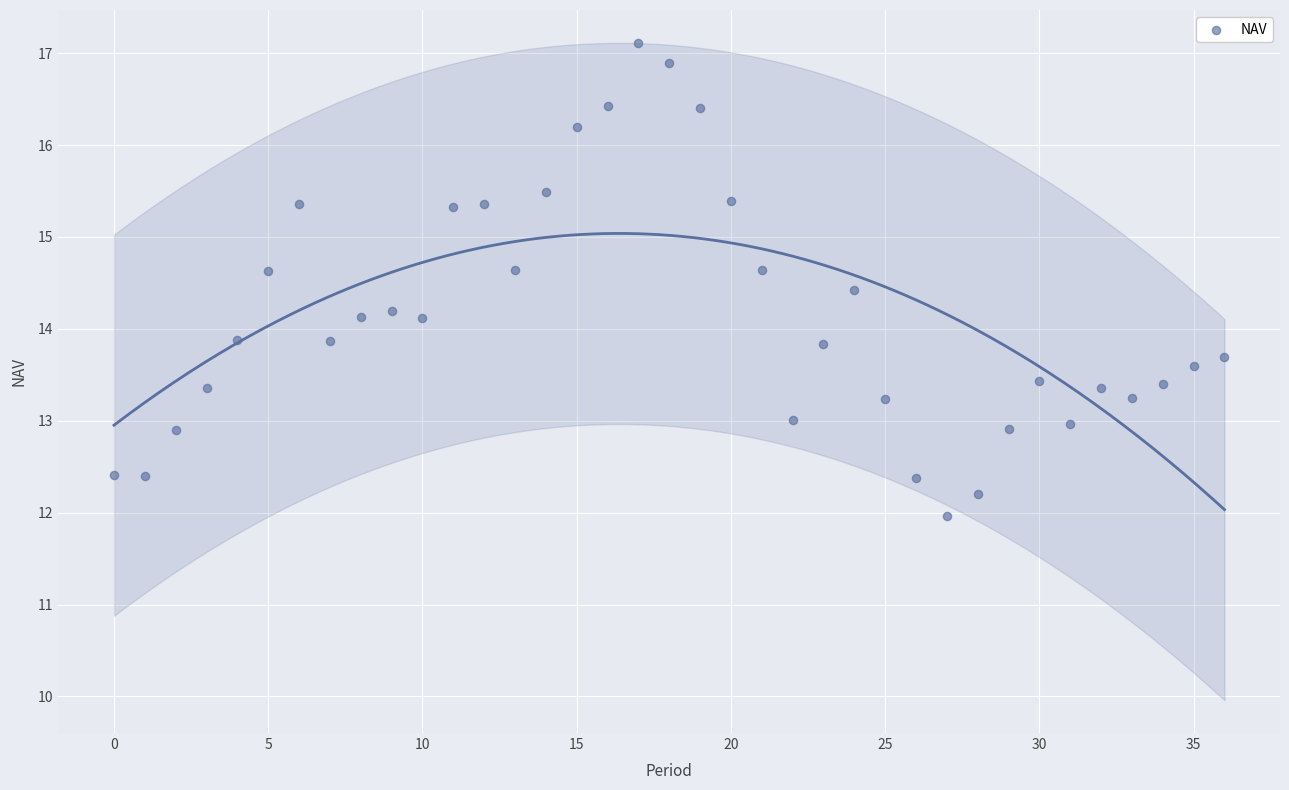

What is the range of Y values (max minus min)?

5.1